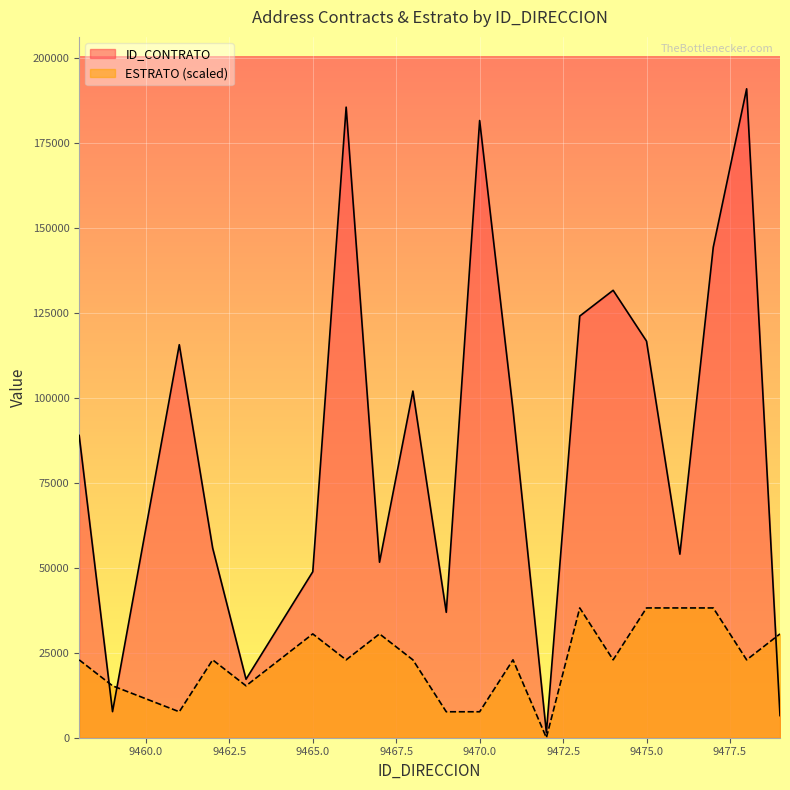

List the series in order of their peak value, lowest first.

ESTRATO (scaled), ID_CONTRATO